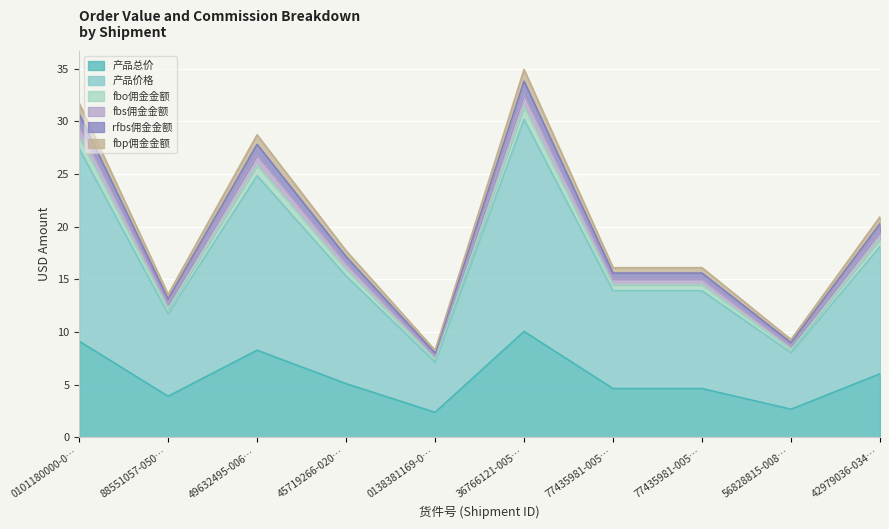

Which category has the lowest value in the fbs佣金金额 series?

0138381169-0…